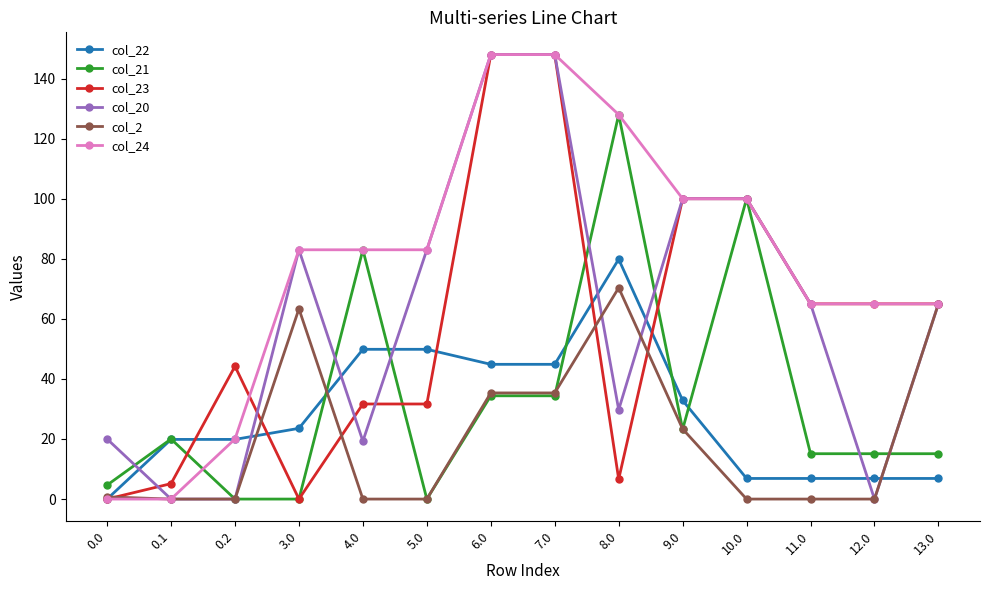

Where do col_20 and col_21 first cross each other?

0.0 and 0.1